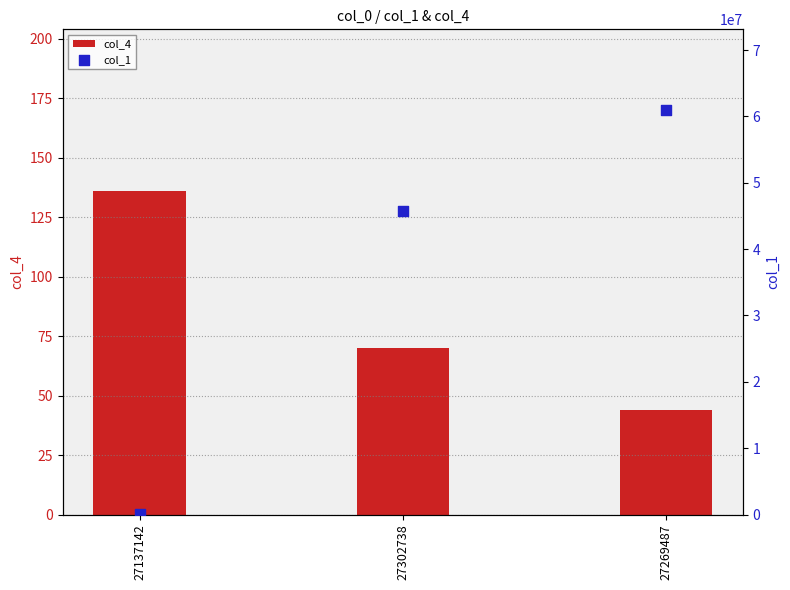

Which series reaches the minimum Y coordinate?

col_4